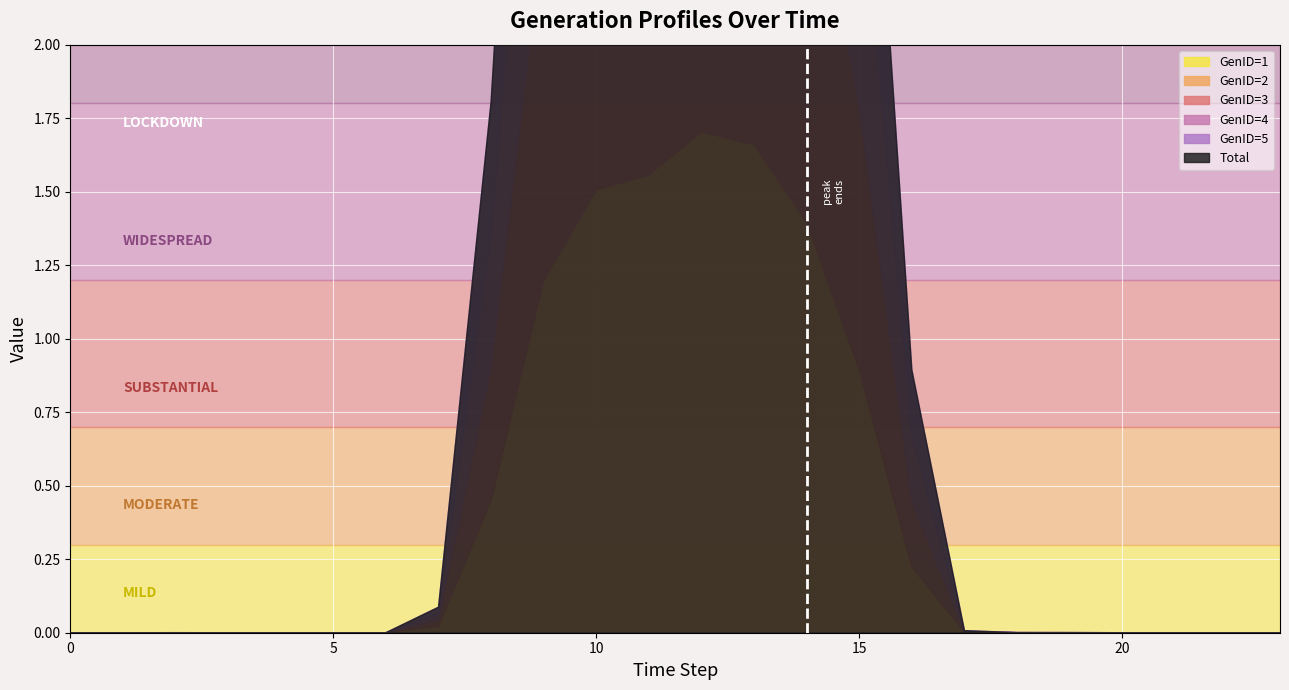

Which series has the widest spread of values?

GenID=2